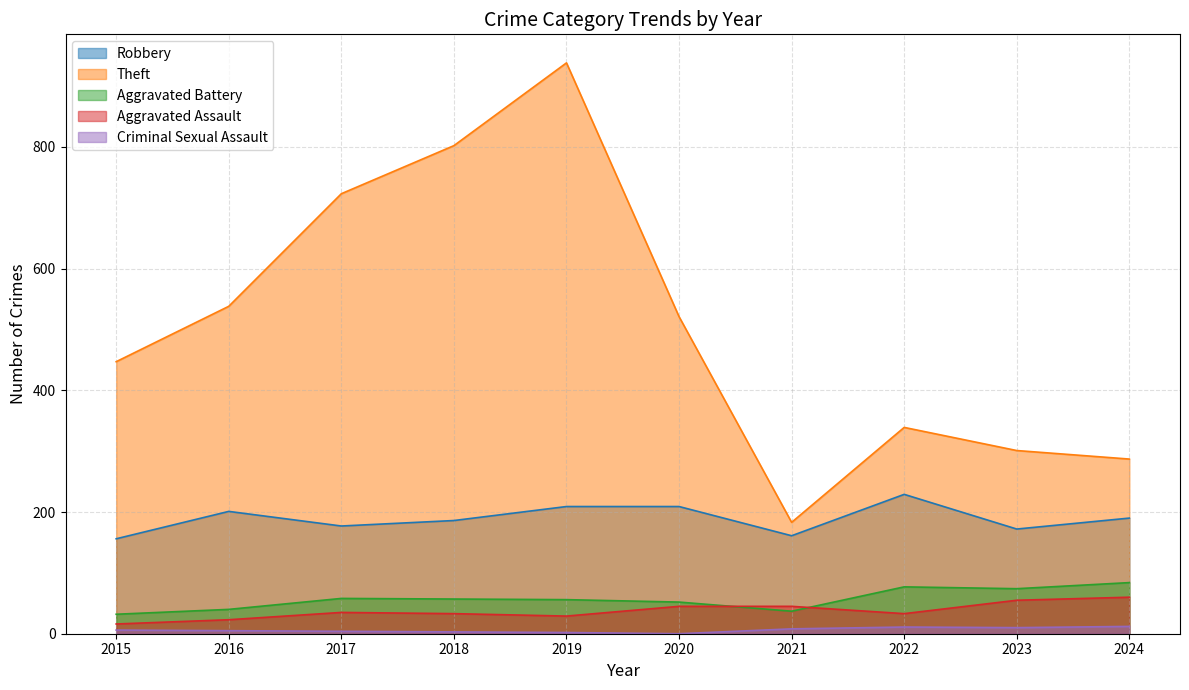

The value of Theft at 2022 is 469. True or false?

False